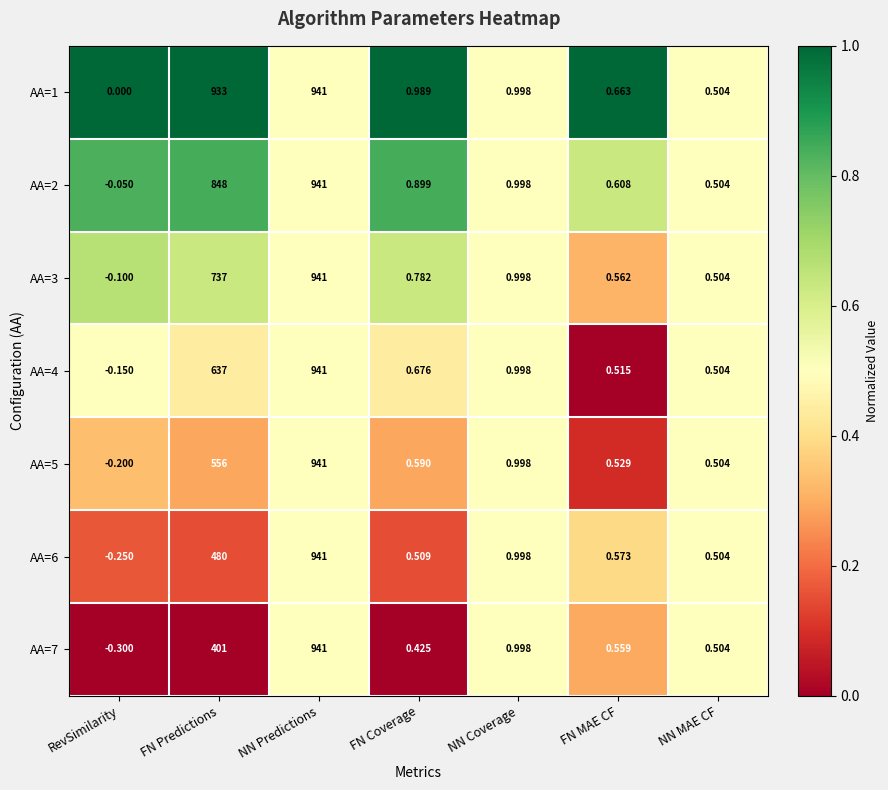

At which label is AA=4 closest to 470?

FN Predictions